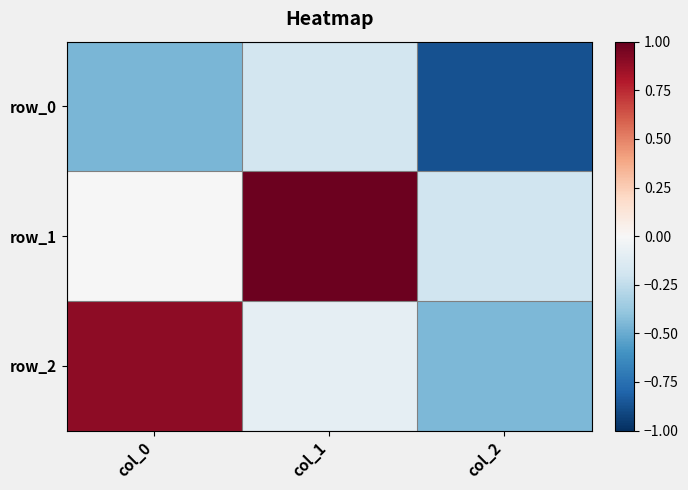

At which category is the sum across all series the highest?

col_1